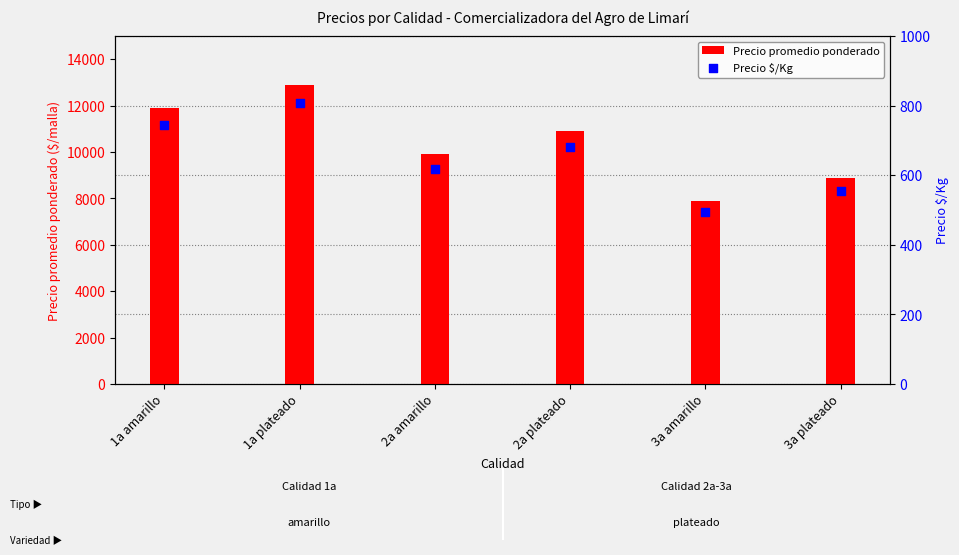

What are all the series names shown in the legend?

Precio promedio ponderado, Precio $/Kg